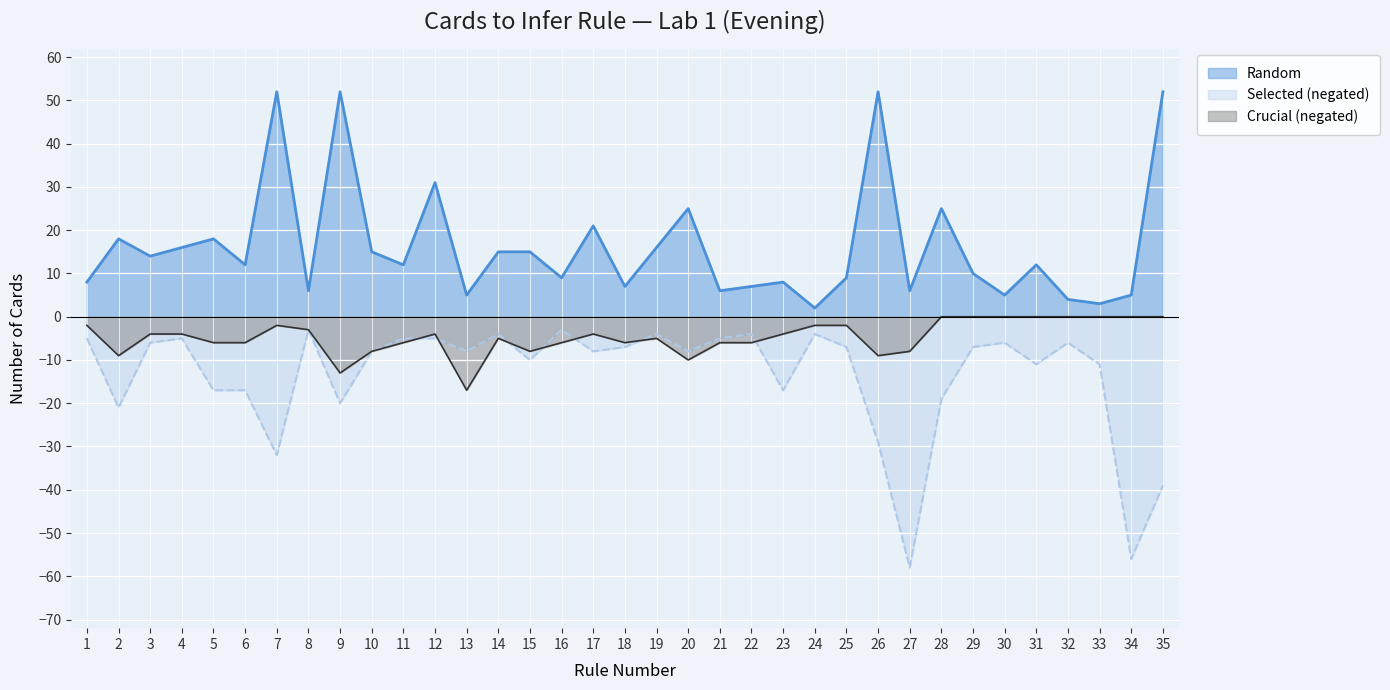

Which series has the largest range (max minus min)?

Selected (negated)